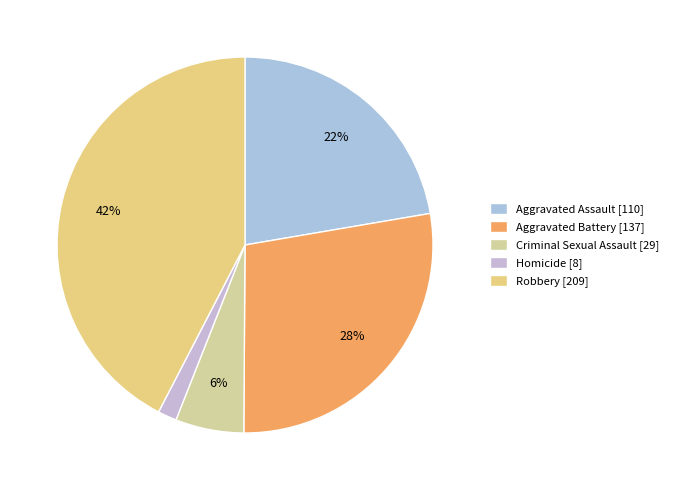

What is the change in value from Aggravated Battery to Homicide?

-129